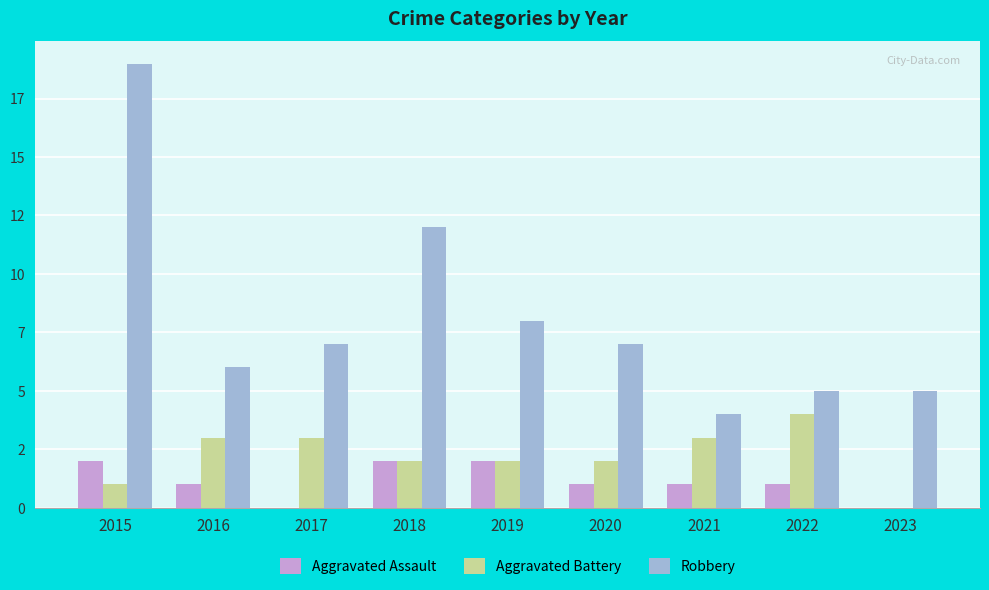

Which series has the largest total across all categories?

Robbery